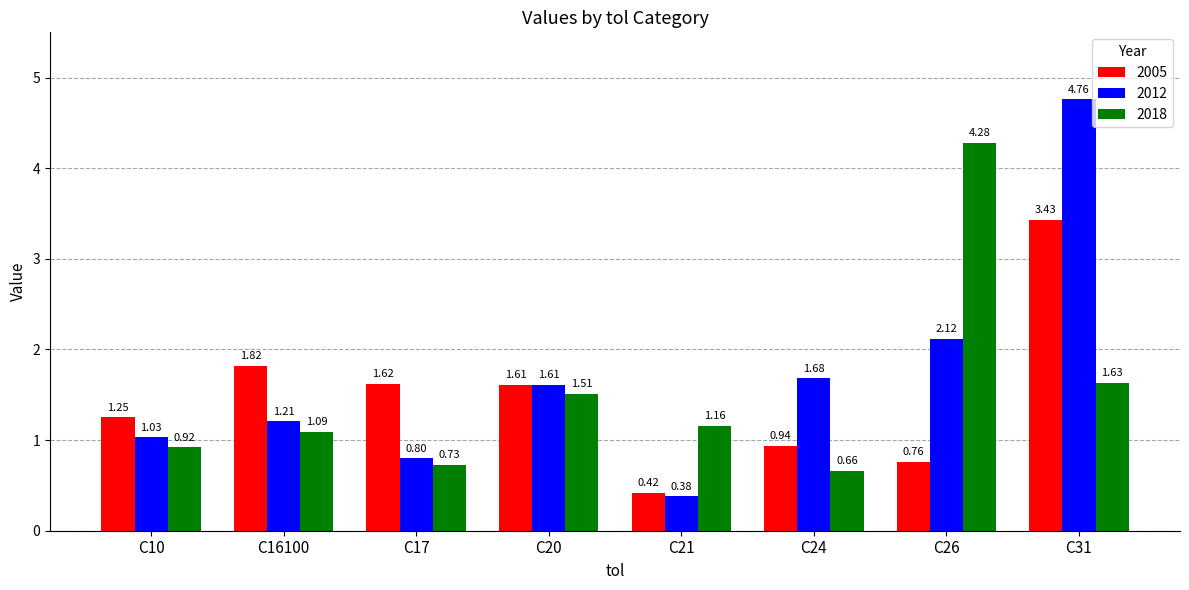

At which category is the sum across all series the highest?

C31